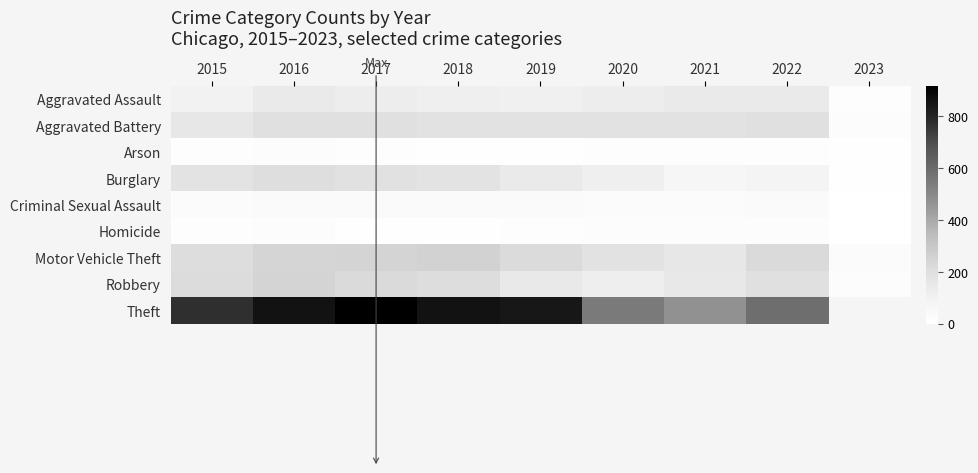

Rank the series at 2023 from lowest to highest value.

Homicide, Criminal Sexual Assault, Arson, Burglary, Aggravated Assault, Aggravated Battery, Robbery, Motor Vehicle Theft, Theft